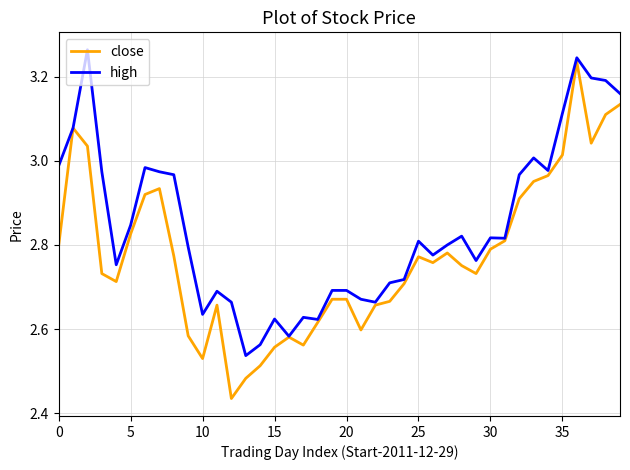

At how many categories does at least one series exceed 2?

40